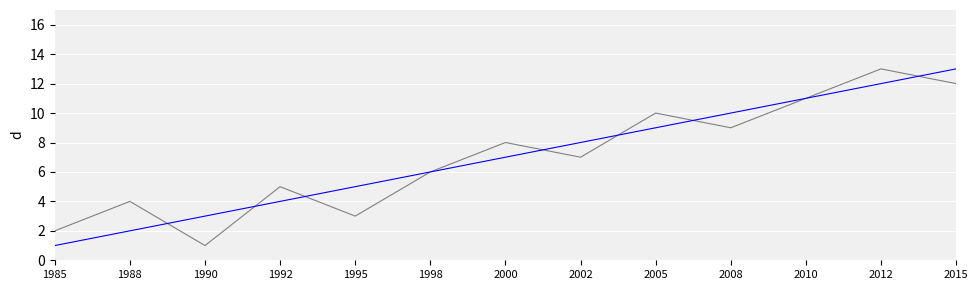

What is the total value across all series at 1992?

9